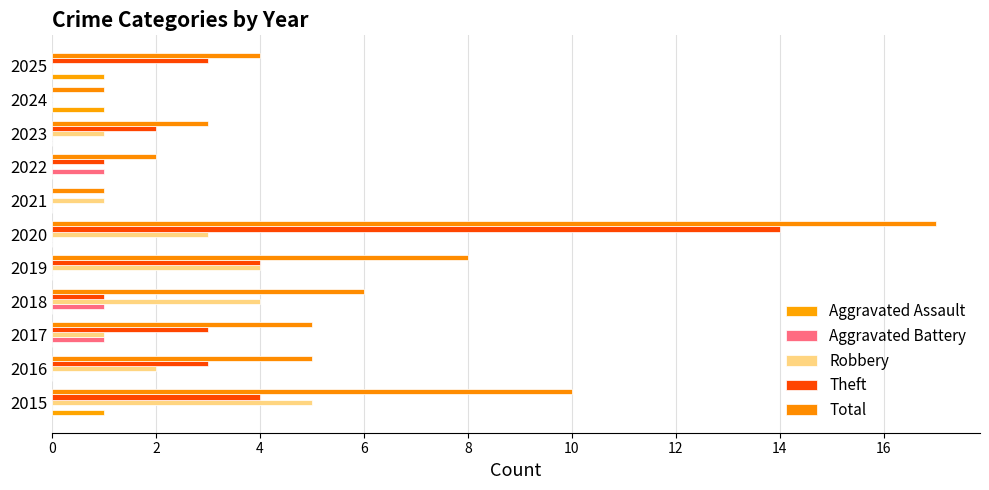

How many data points does each series have?

11